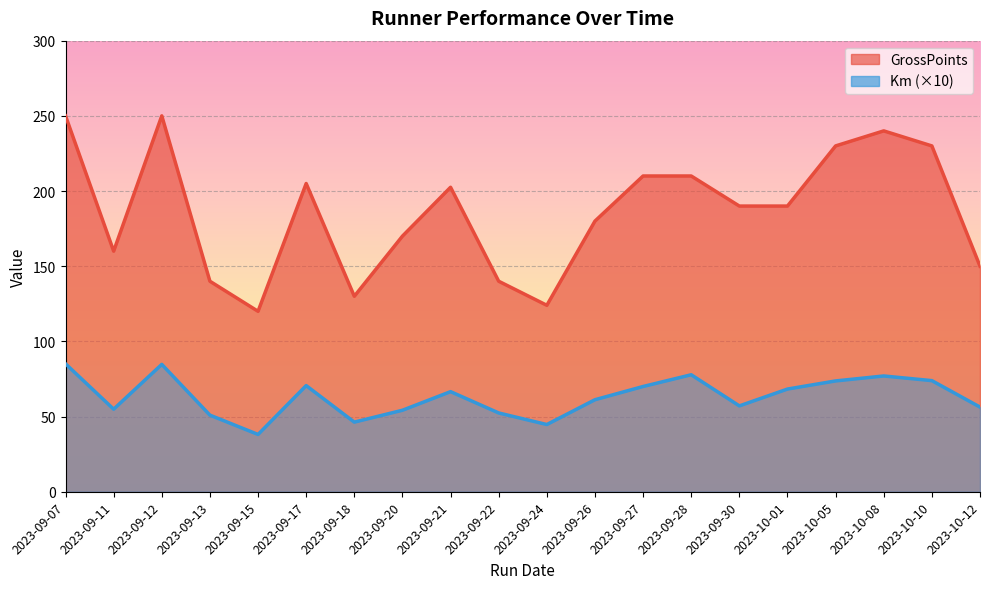

True or false: Km and GrossPoints cross at least once.

False